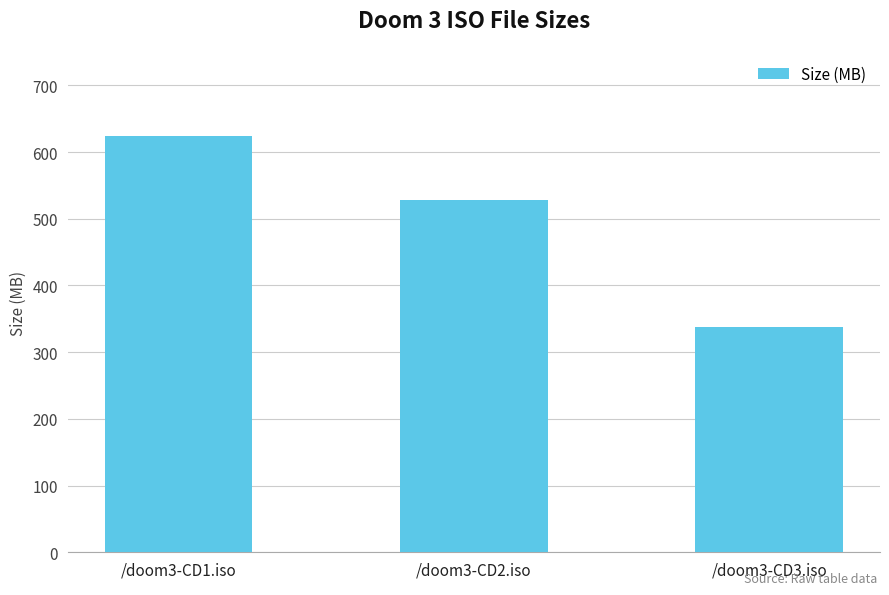

Rank the categories by value from lowest to highest.

/doom3-CD3.iso, /doom3-CD2.iso, /doom3-CD1.iso